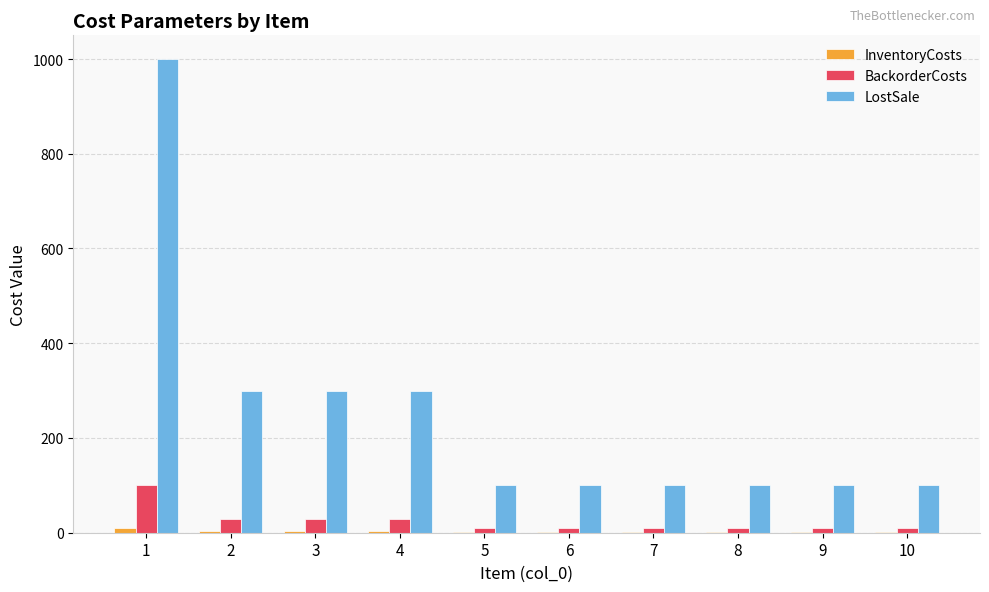

Which series has the largest range (max minus min)?

LostSale